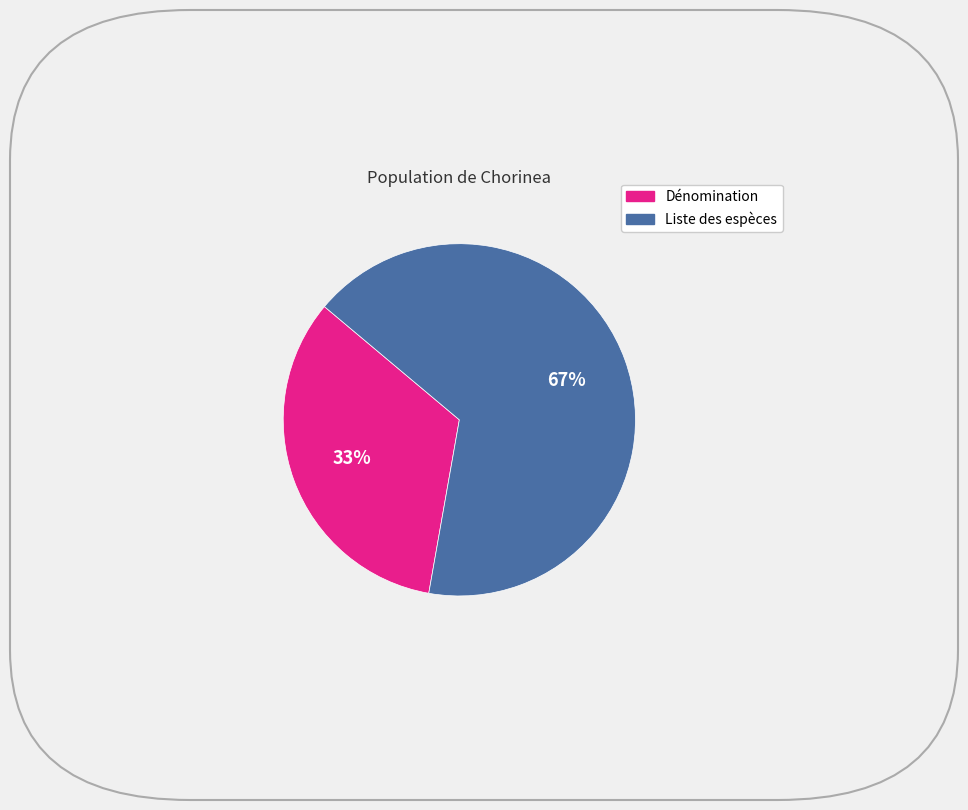

Which slice is the largest?

Liste des espèces